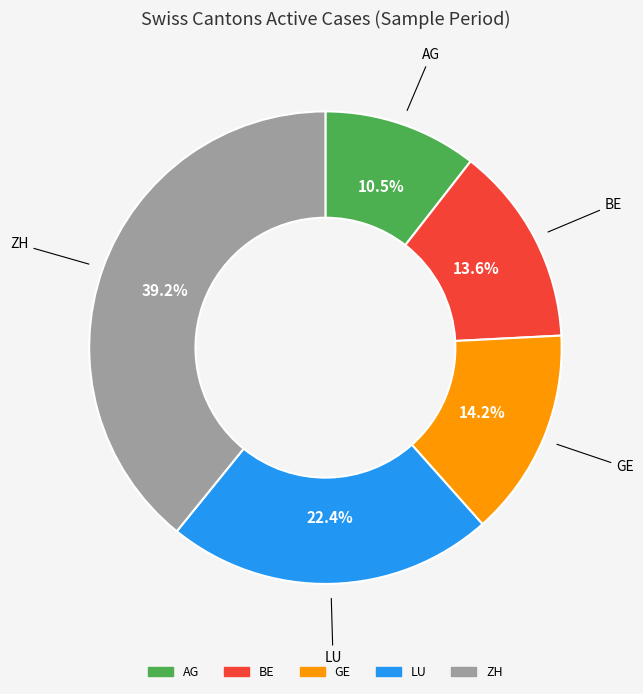

What is the ratio of the value at LU to the value at GE?

1.6